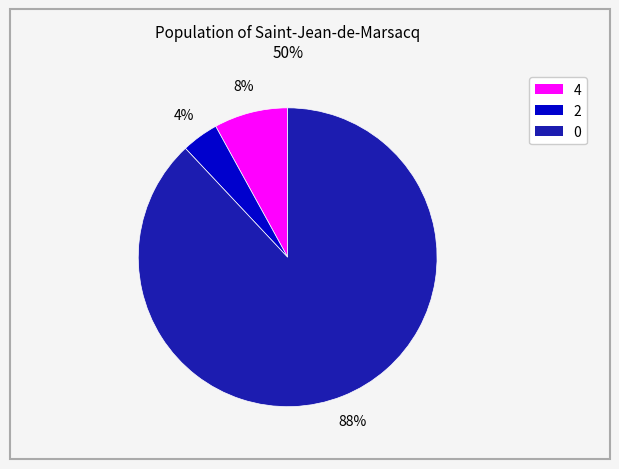

Do 2 and 4 together represent more than half of the pie?

No